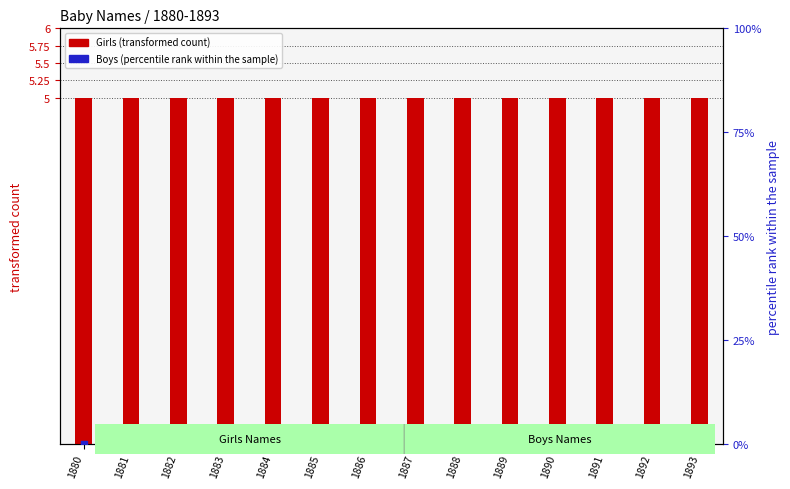

Which series has the largest Y range (max minus min)?

Girls (transformed count)